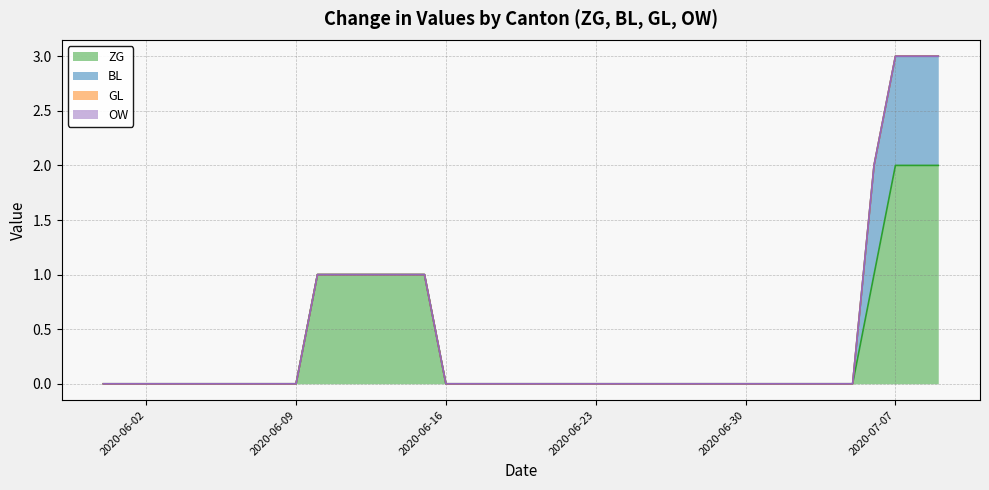

At which category is the sum across all series the highest?

37